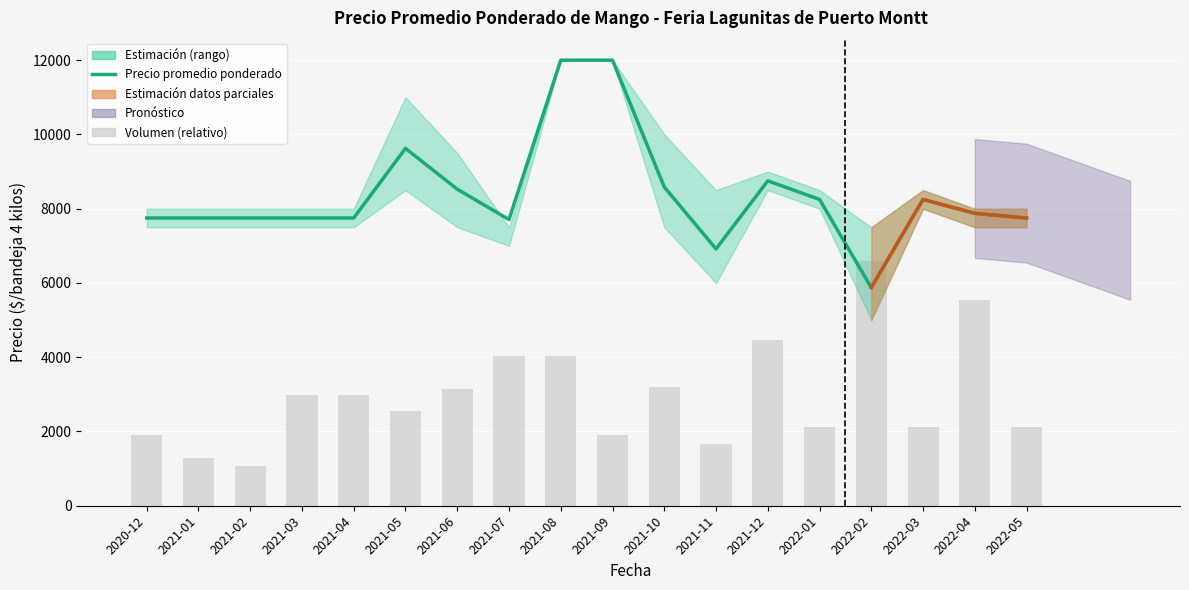

Reading right to left, list all the values displayed in this chart.

Precio promedio ponderado: 7750.0	7875.0	8250.0	5875.0	8250.0	8750.0	6917.0	8583.0	12000.0	12000.0	7708.0	8525.0	9625.0	7750.0	7750.0	7750.0	7750.0	7750.0
Volumen (relativo): 2129.0	5535.5	2129.0	6600.0	2129.0	4471.0	1650.0	3193.5	1916.1	4045.2	4045.2	3140.3	2554.8	2980.6	2980.6	1064.5	1277.4	1916.1